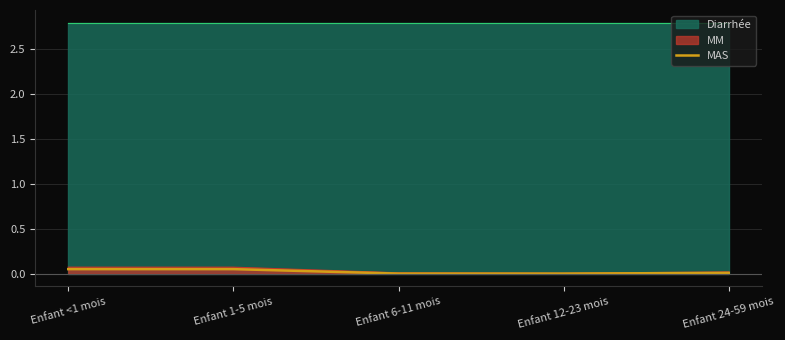

True or false: MAS has a value of 0.0 at Enfant 6-11 mois.

True